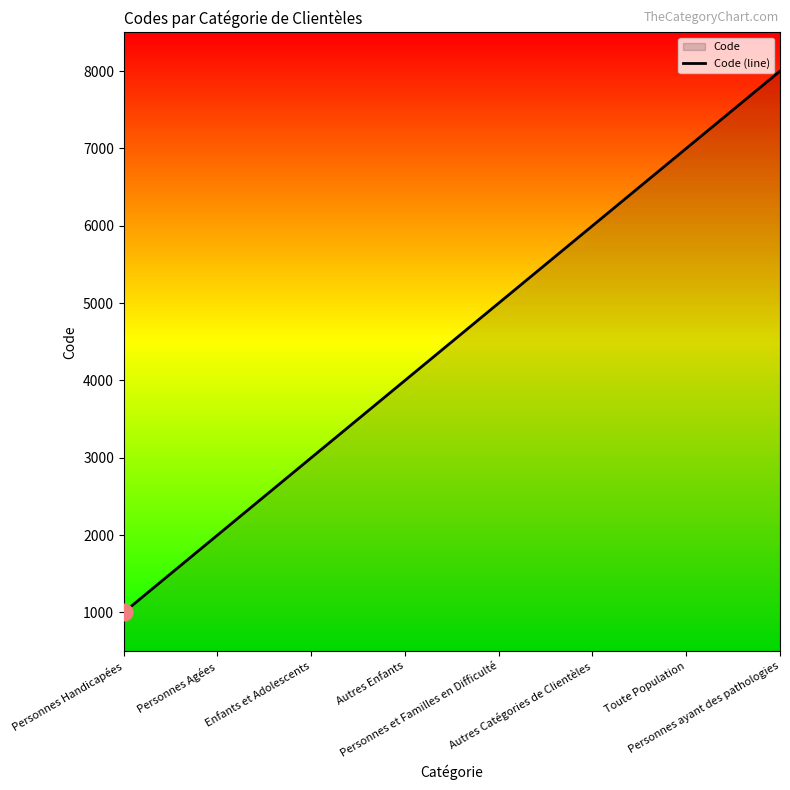

Reading right to left, extract all data points from this chart.

Personnes ayant des pathologies=8000	Toute Population=7000	Autres Catégories de Clientèles=6000	Personnes et Familles en Difficulté=5000	Autres Enfants=4000	Enfants et Adolescents=3000	Personnes Agées=2000	Personnes Handicapées=1000